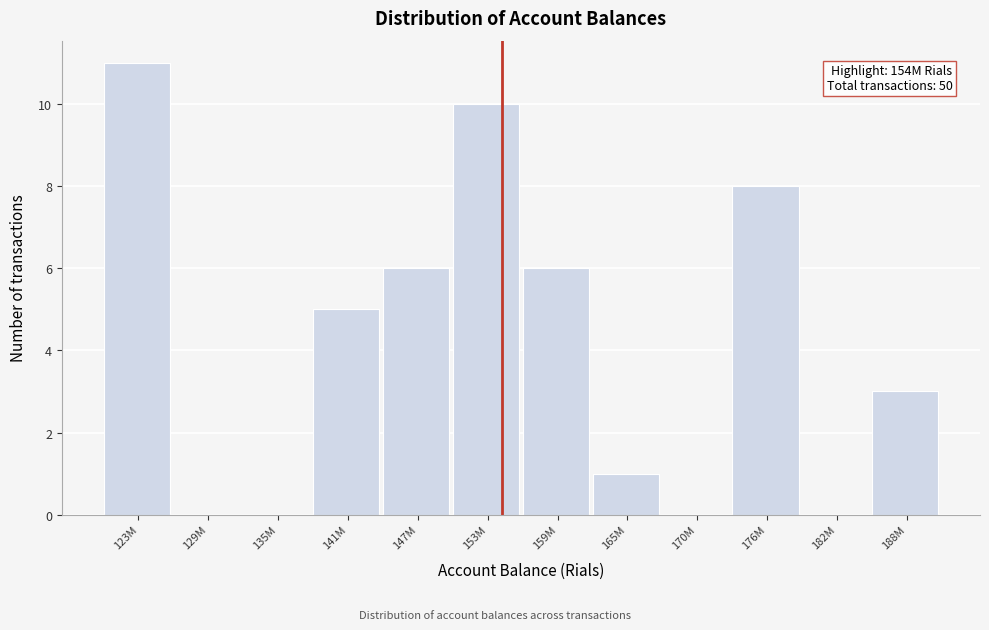

Reading right to left, extract all data points from this chart.

188M=3	182M=0	176M=8	170M=0	165M=1	159M=6	153M=10	147M=6	141M=5	135M=0	129M=0	123M=11